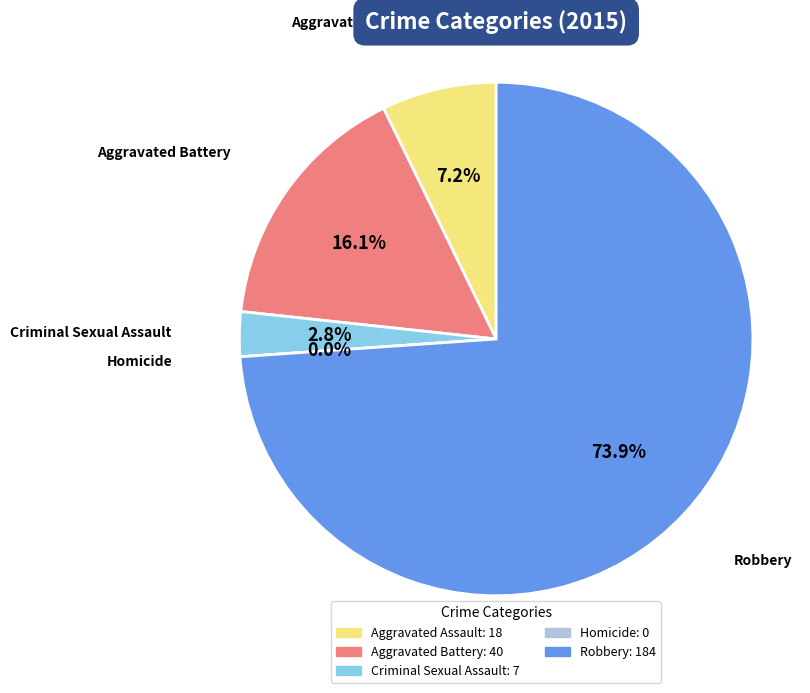

What is the majority slice?

Robbery